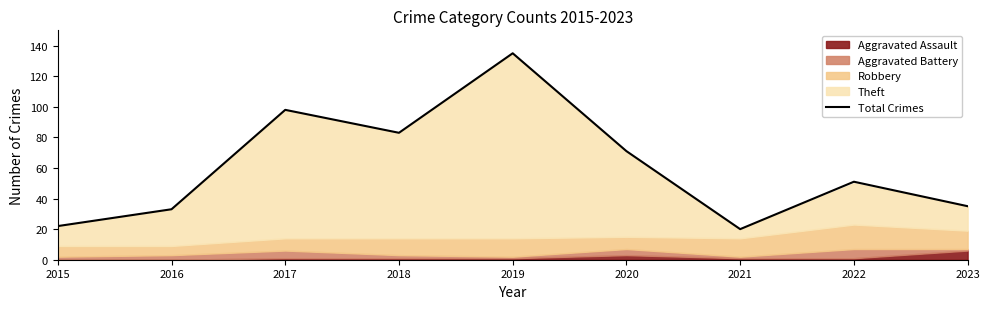

What is the minimum value shown in the chart?

20